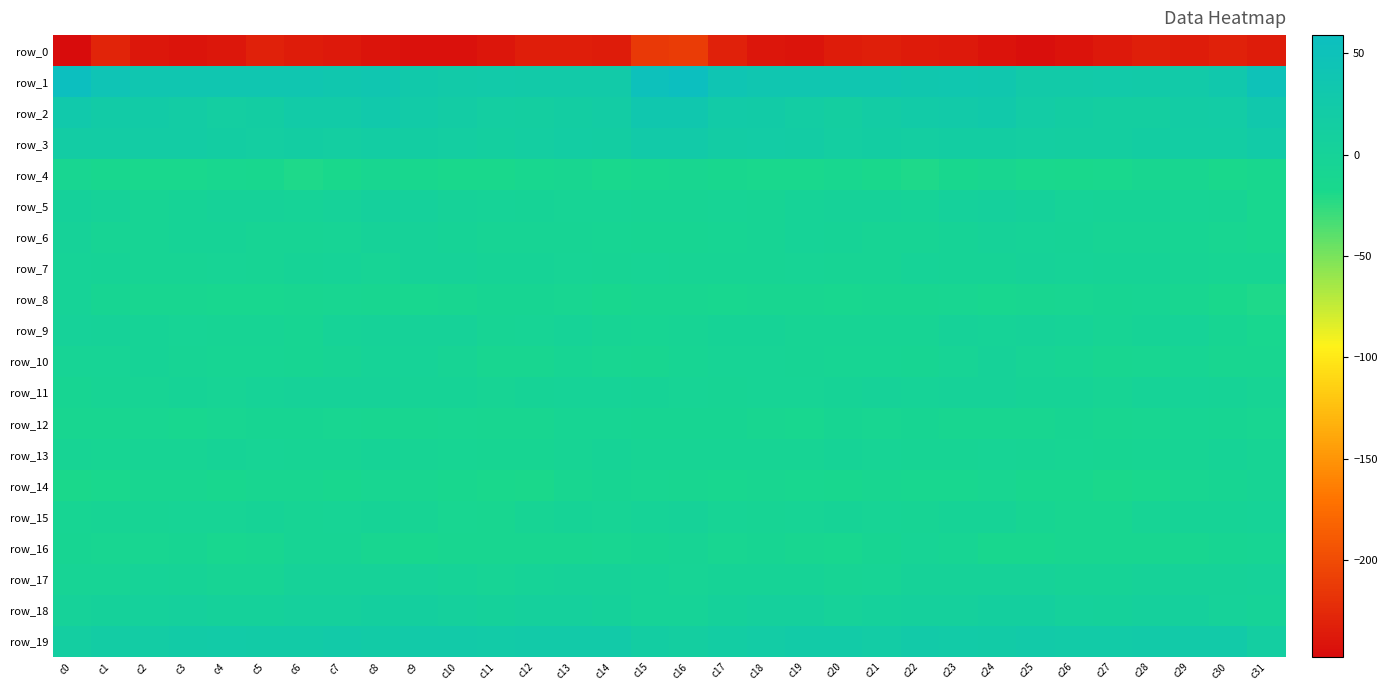

What is the smallest value displayed?

-247.5